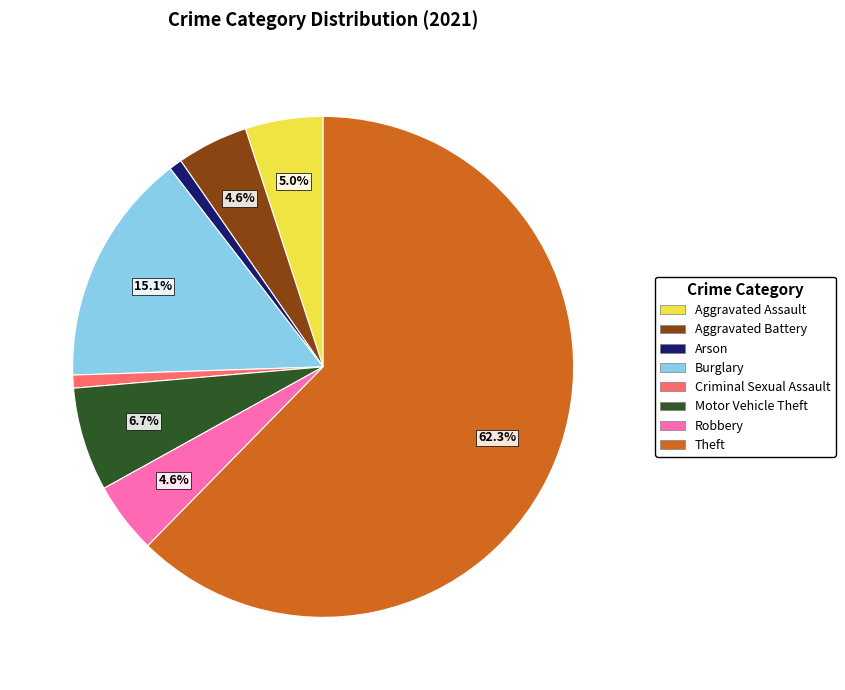

Which slice represents more than half of the pie?

Theft